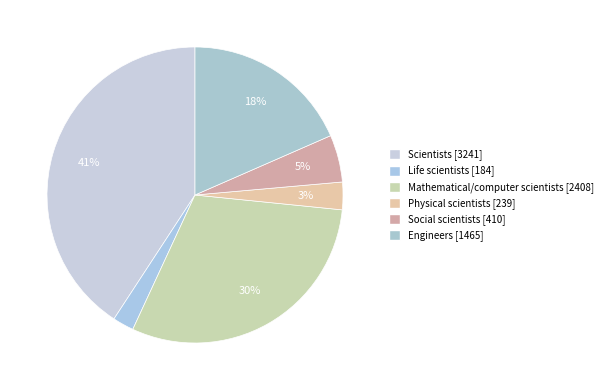

The Mathematical/computer scientists slice represents 20% of the pie. True or false?

False